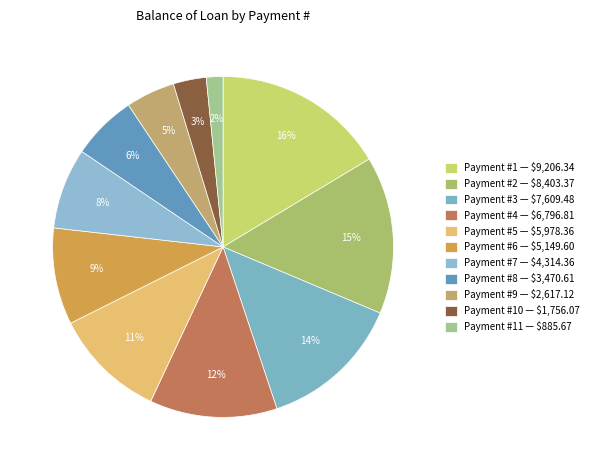

How many slices are in this pie chart?

11